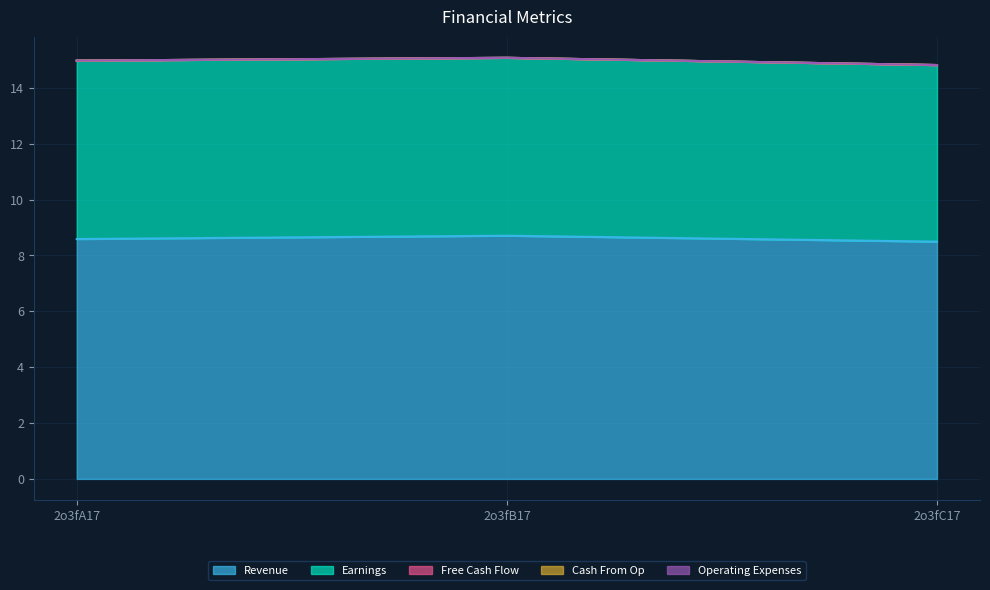

What value does the Earnings series have at 2o3fB17?

6.4